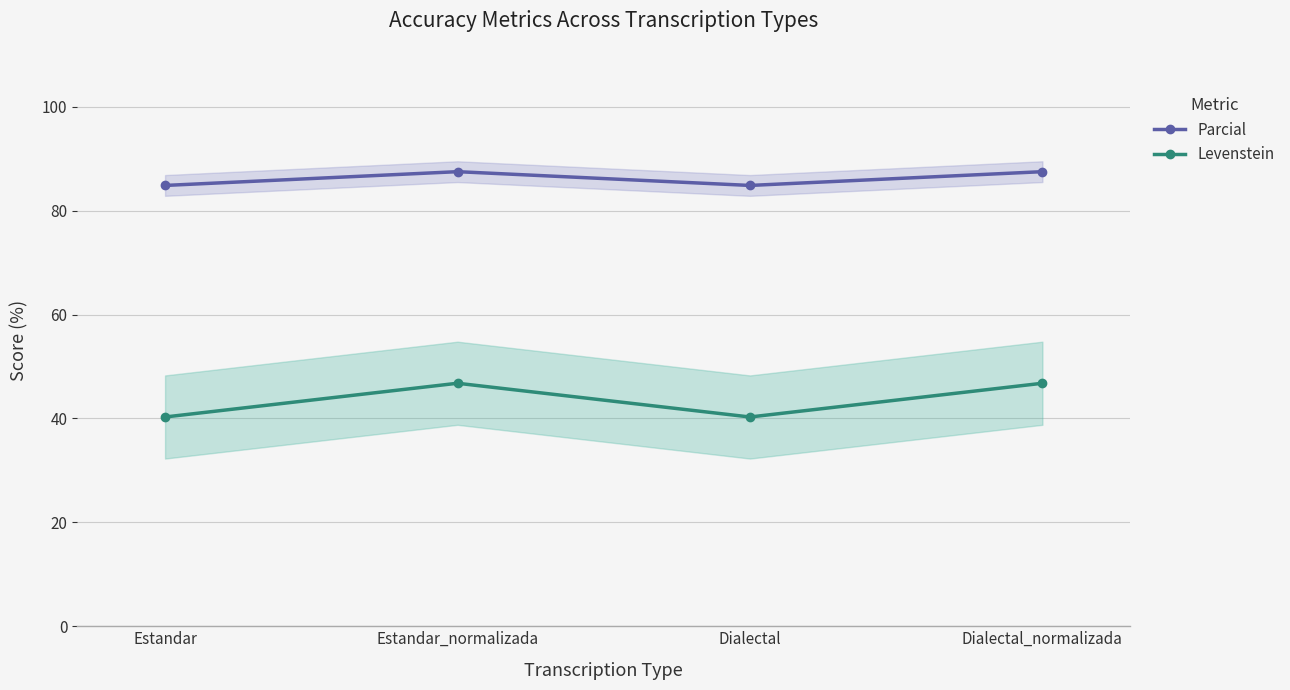

What are all the series names shown in the legend?

Parcial, Levenstein